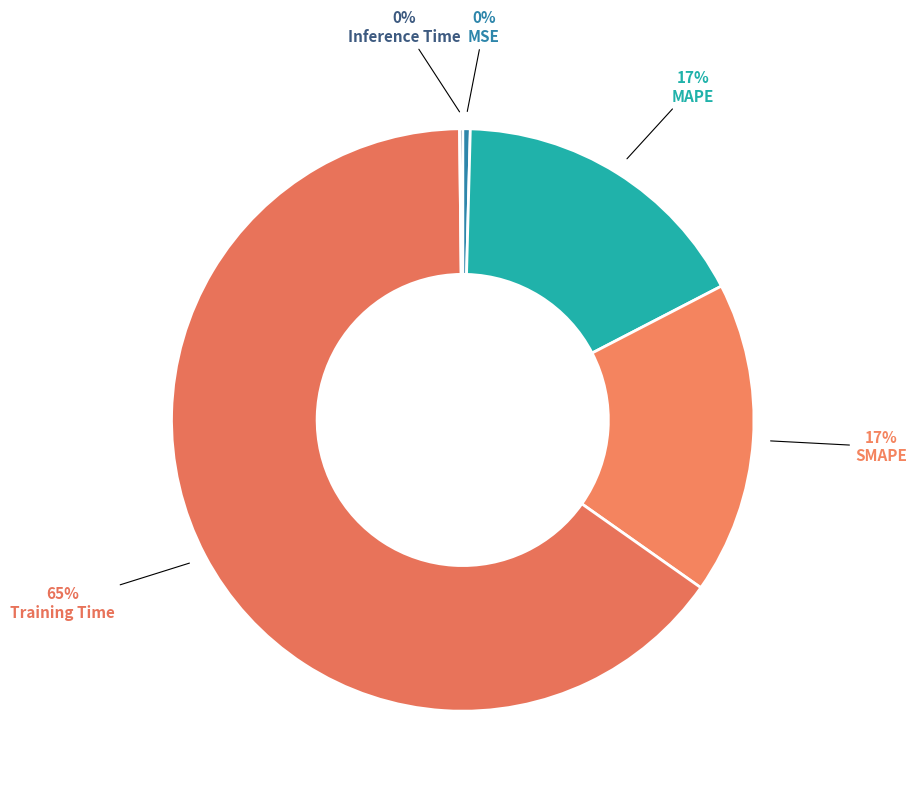

What is the total percentage of MSE and SMAPE?

17.8%